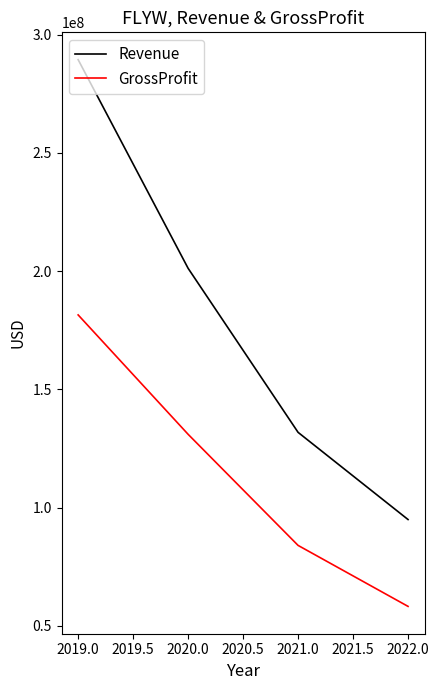

What is the highest value of the GrossProfit series?

181442000